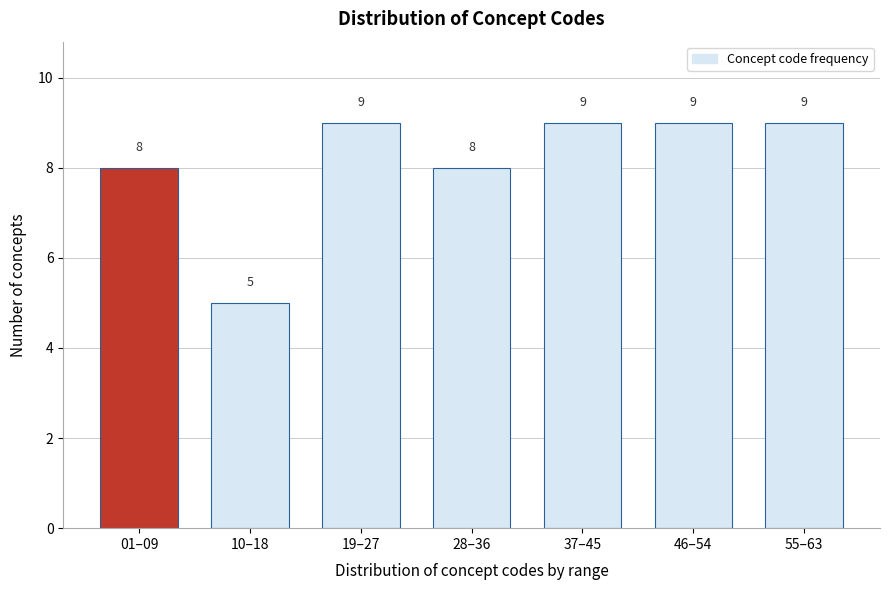

Reading left to right, list all the values displayed in this chart.

8	5	9	8	9	9	9